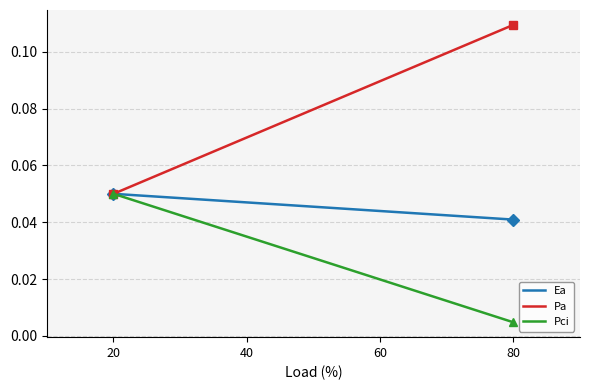

Which series has the largest total across all categories?

Pa